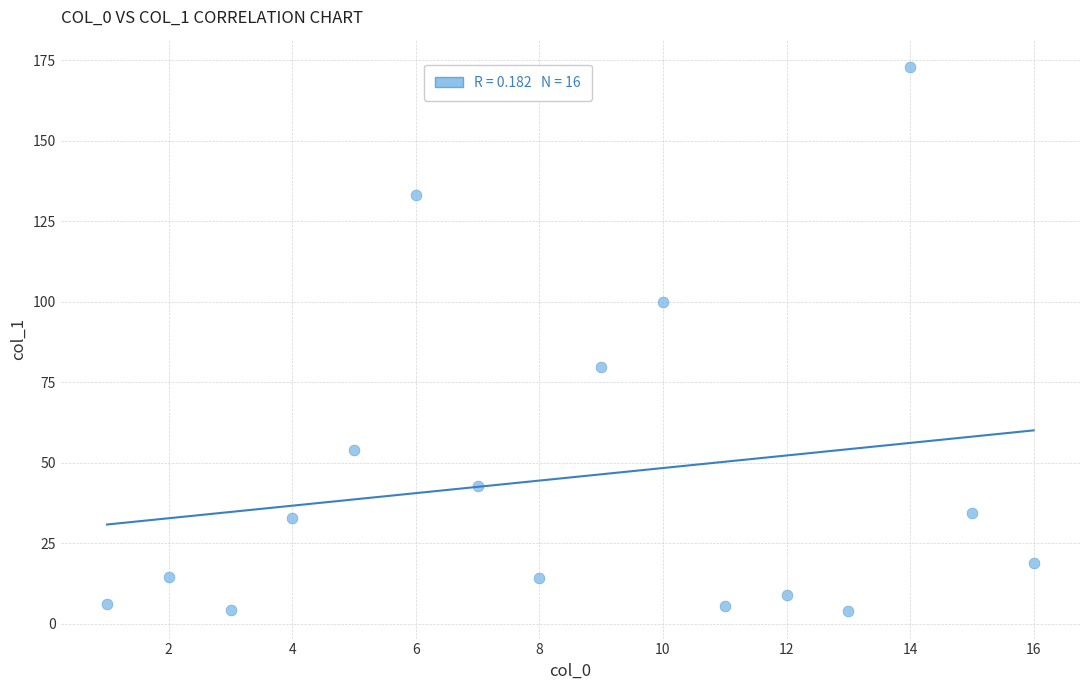

What Y value in the scatter plot is closest to 88?

79.9